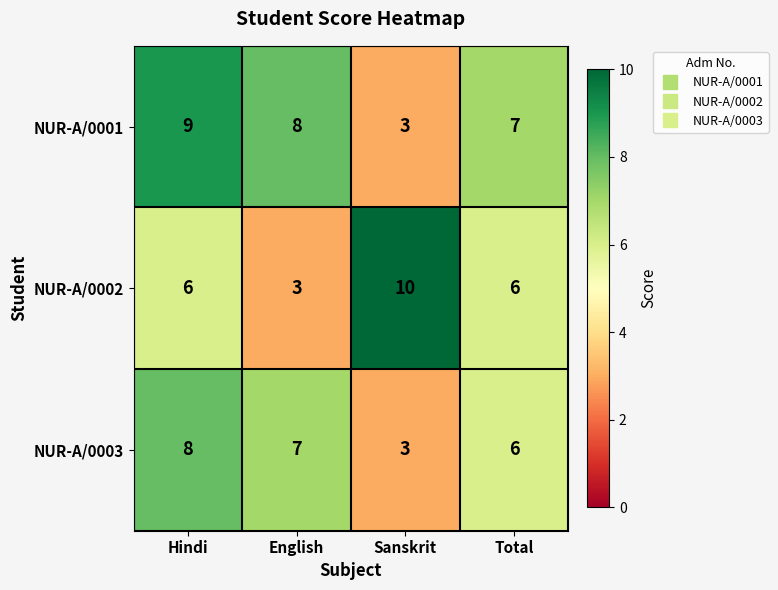

Rank the series by their average value, from lowest to highest.

NUR-A/0003, NUR-A/0002, NUR-A/0001